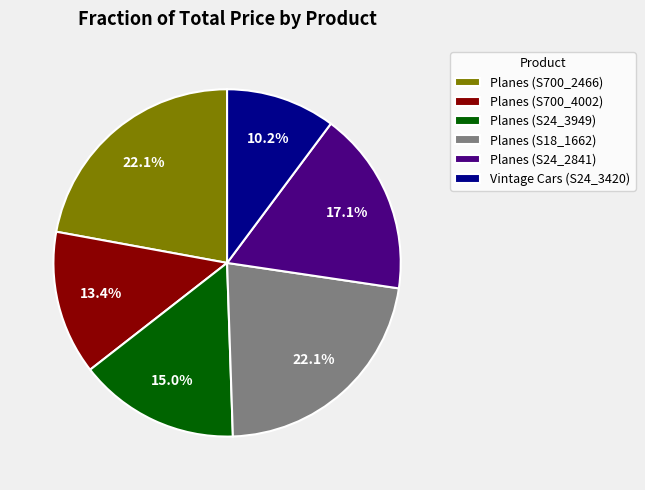

Count the number of slices in the pie.

6